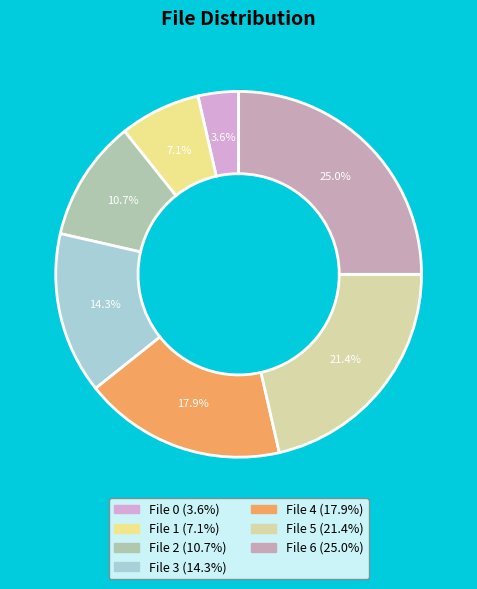

Between File 5 and File 1, which is larger?

File 5